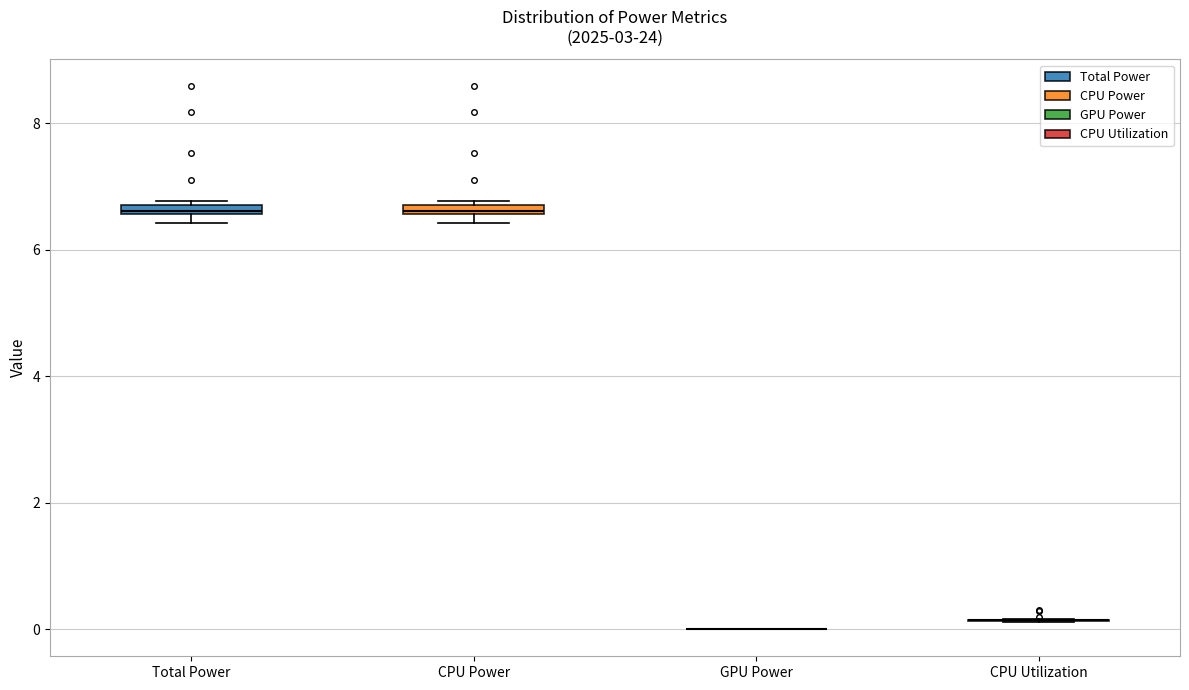

Where is the lower edge of the box for CPU Power on the y-axis? The values are not printed on the chart, so give them approximately, as read against the axis.

6.6